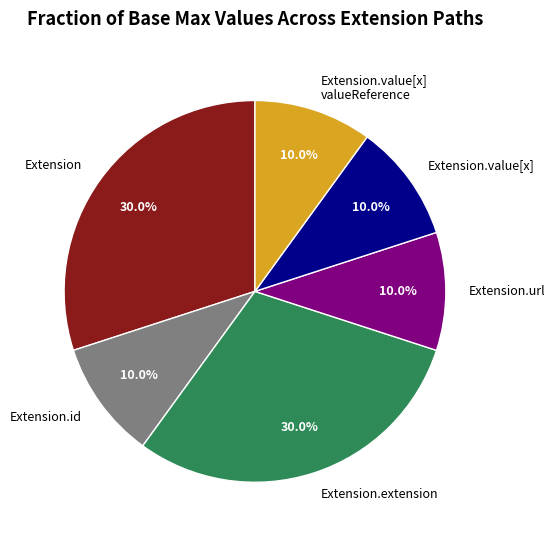

To the nearest percent, what is the difference between the largest and smallest slice percentages?

20%